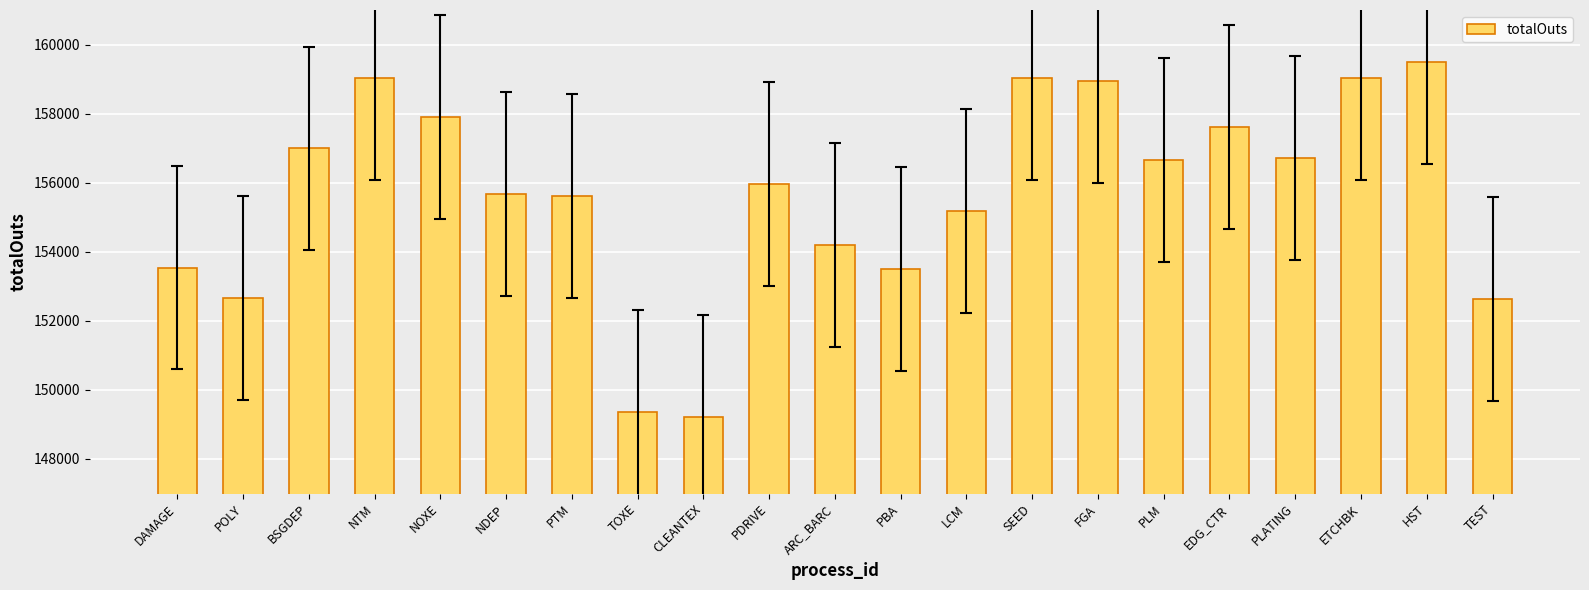

What is the label of the 3rd bar from the right?

ETCHBK